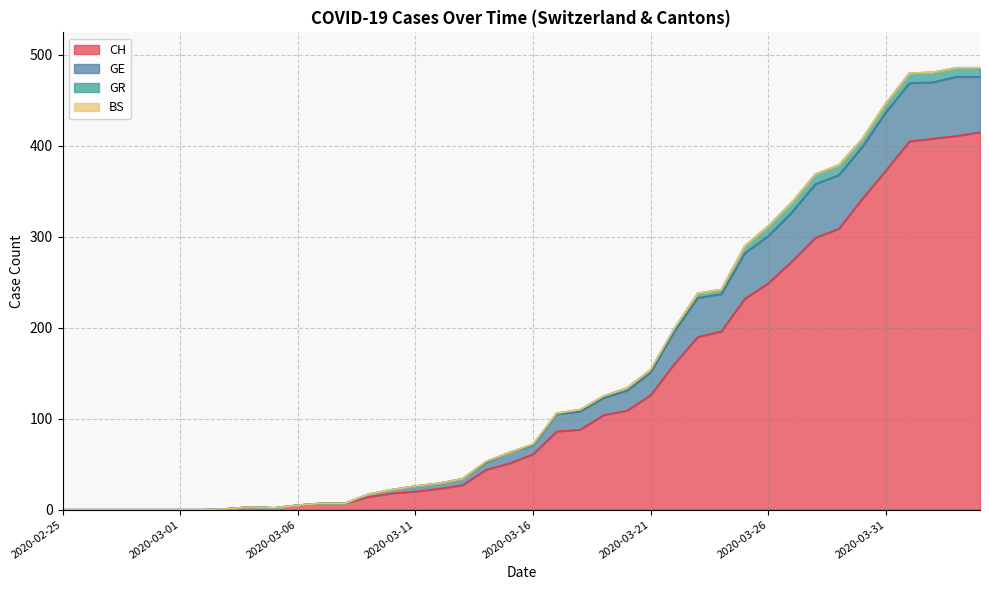

True or false: GE and CH intersect in this chart.

False